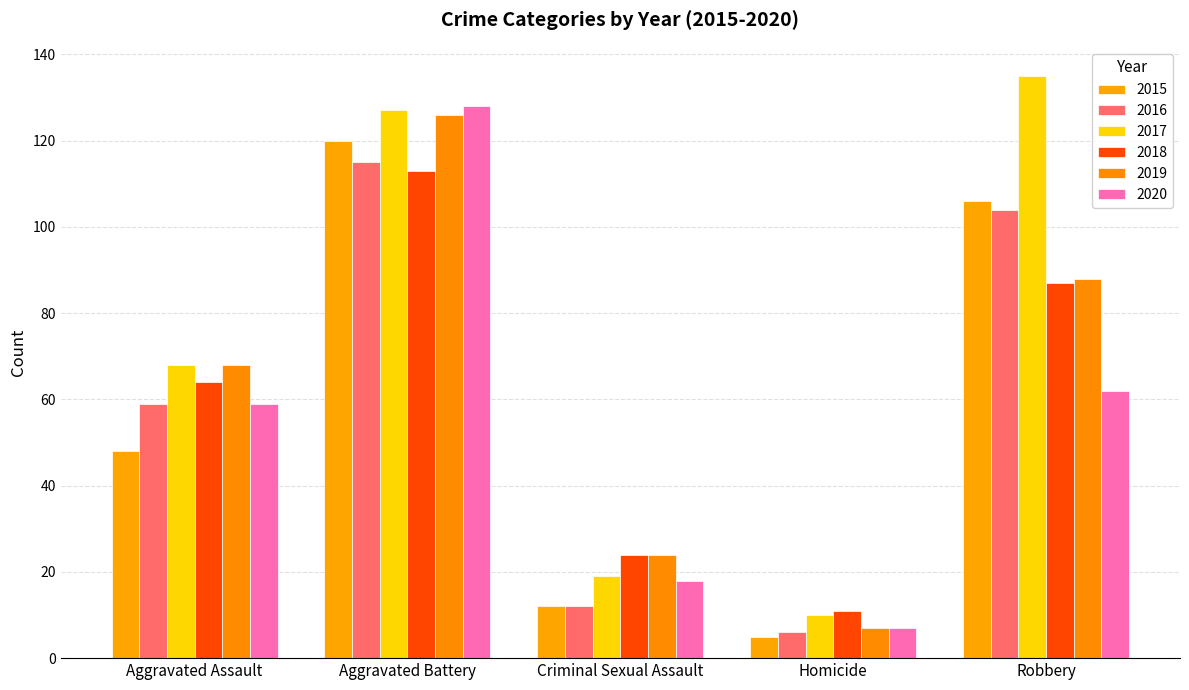

What is the label of the 1st bar from the left?

Aggravated Assault